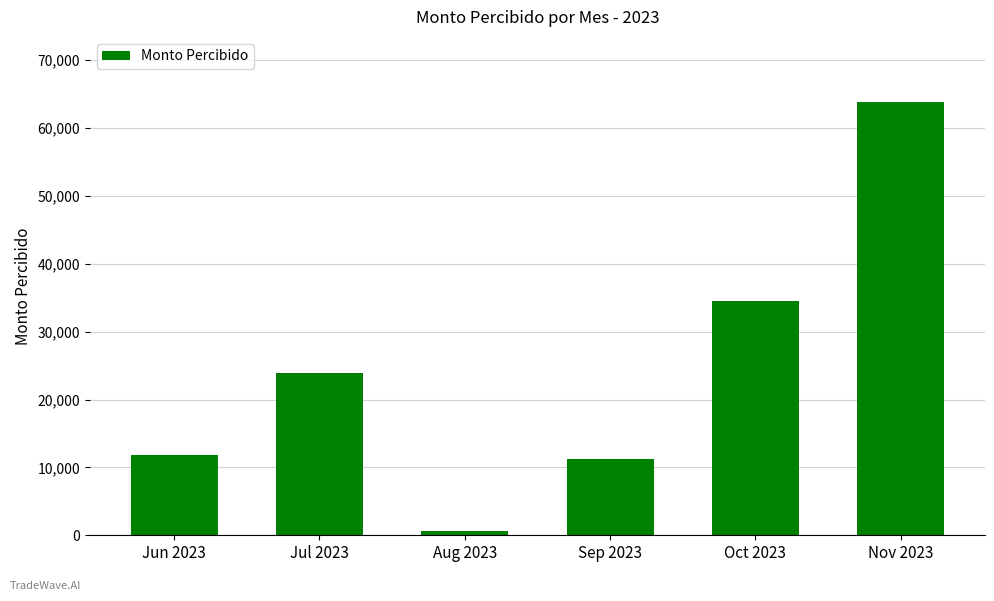

At which category does the chart reach its peak across all series?

Nov 2023